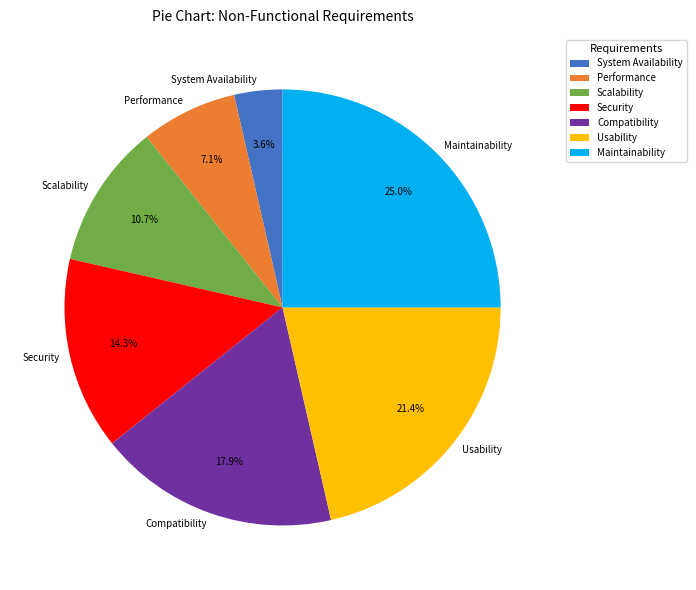

What is the ratio of the value at Usability to the value at Maintainability?

0.9